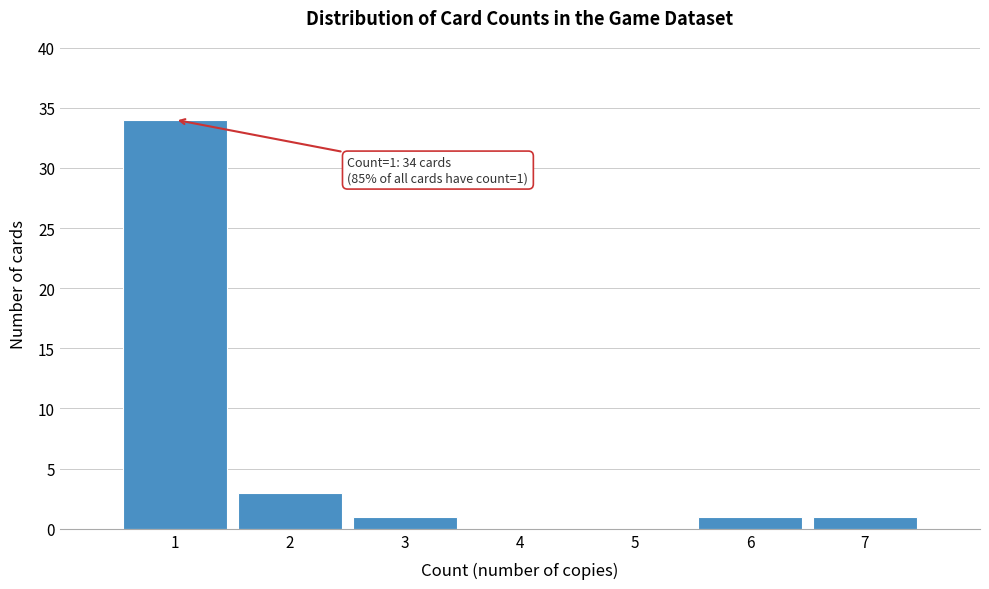

Which range on the x-axis has the tallest bar?

0.5 to 1.5